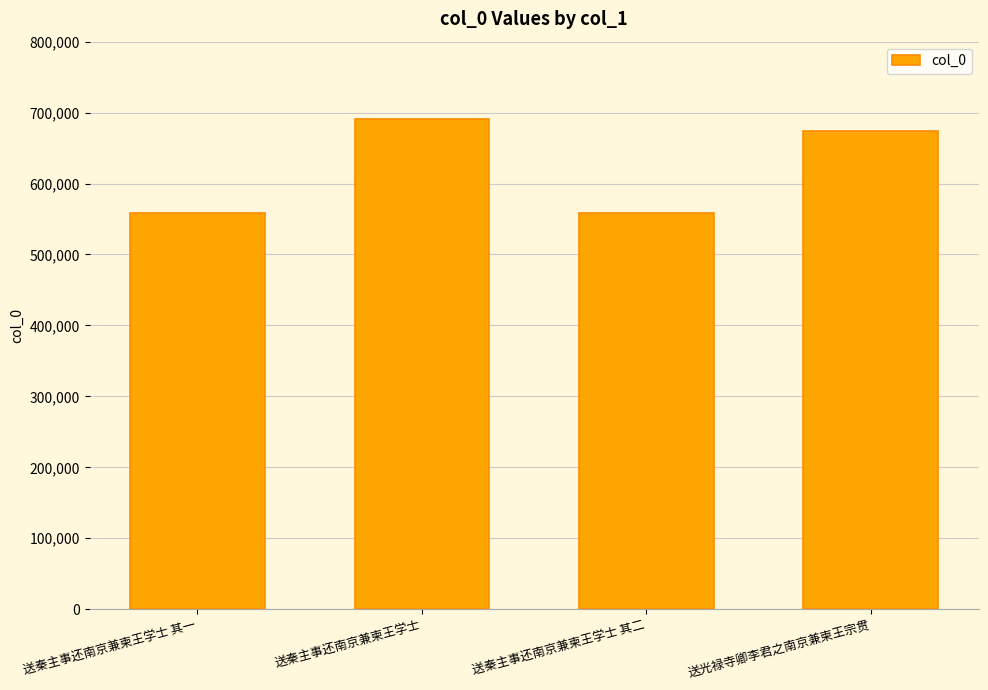

Is it true that the value at 送秦主事还南京兼柬王学士 其一 is 148324?

False